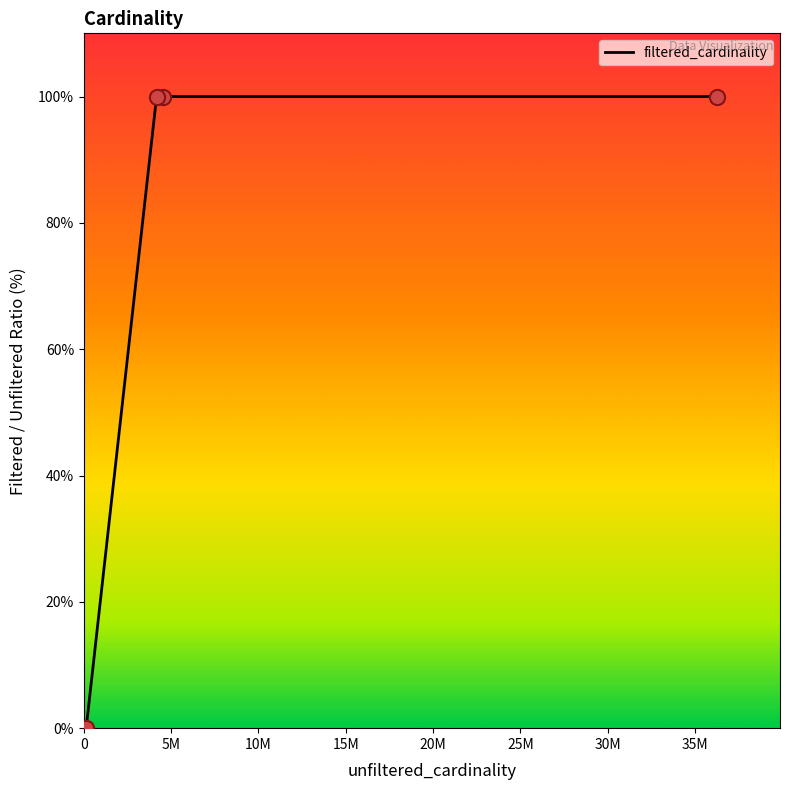

What is the average value?

75.0